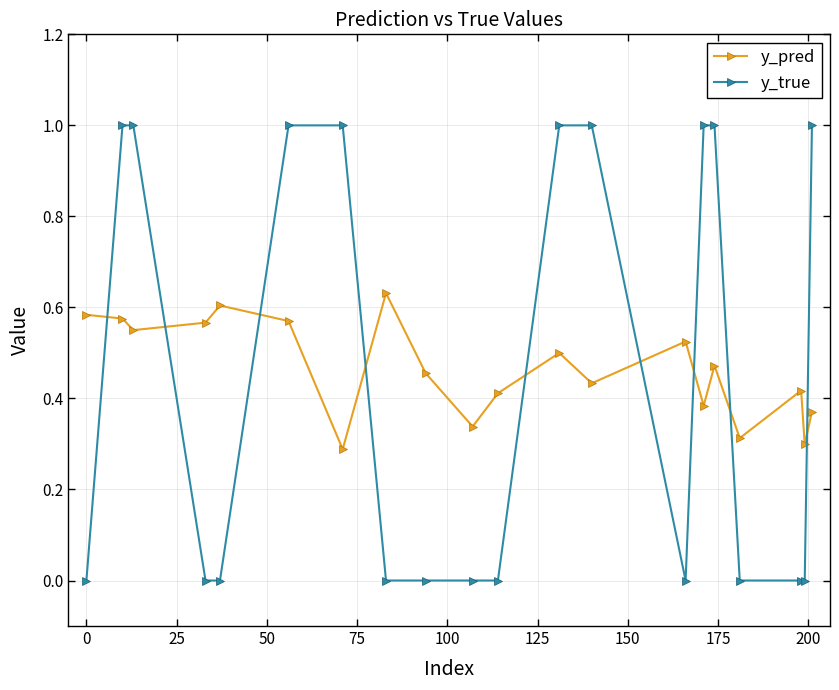

True or false: y_true and y_pred cross at least once.

True